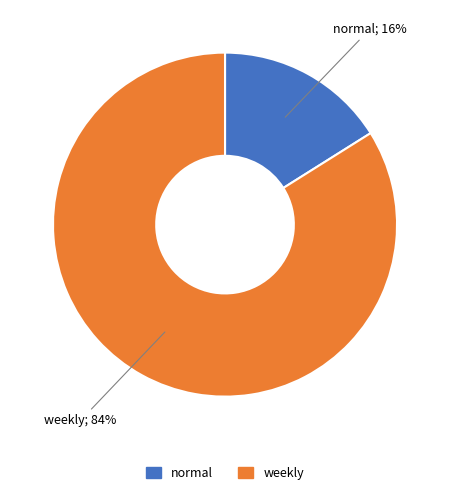

To the nearest percent, what is the average slice percentage?

50%